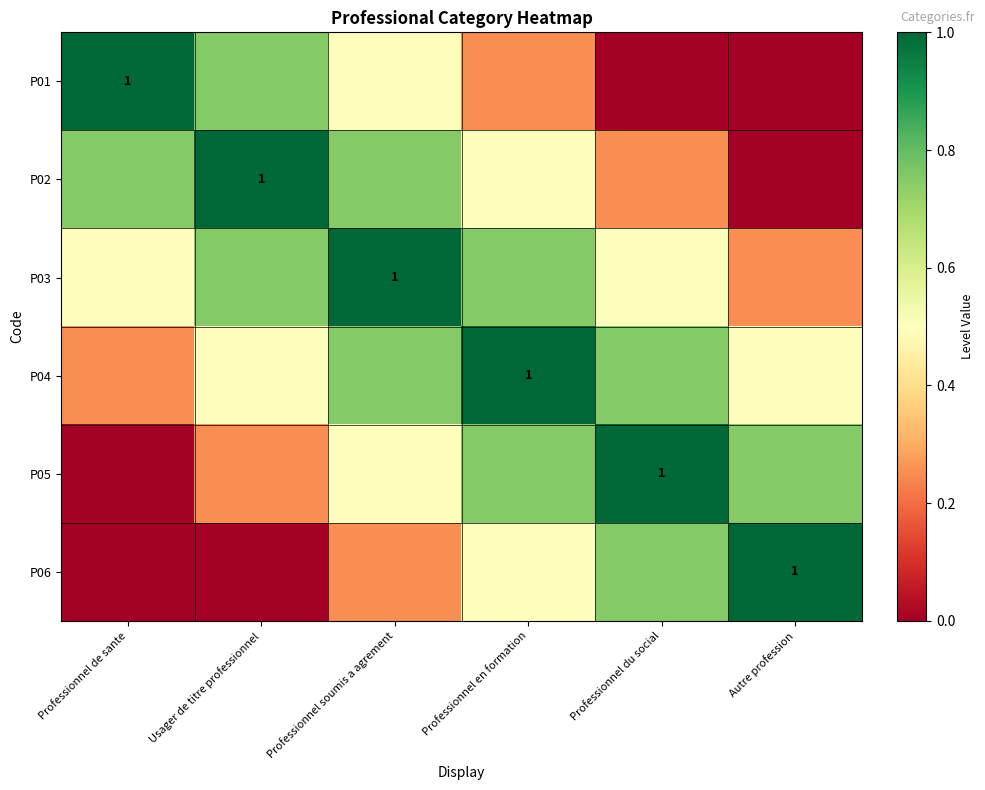

Between Usager de titre professionnel and Autre profession, which series saw the biggest shift?

P02